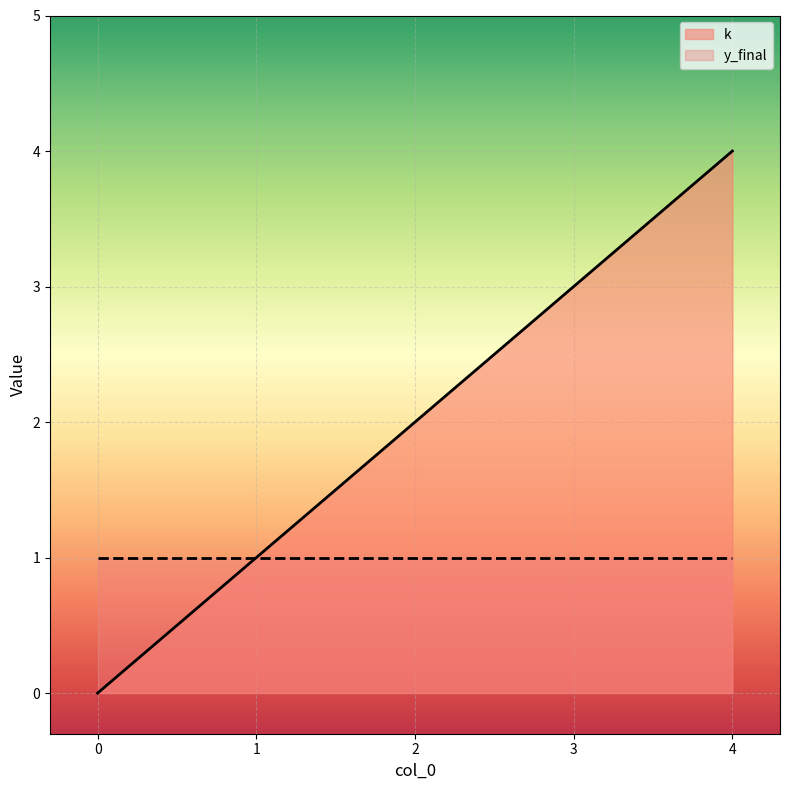

List the labels in order of value, largest first.

4, 3, 2, 1, 0